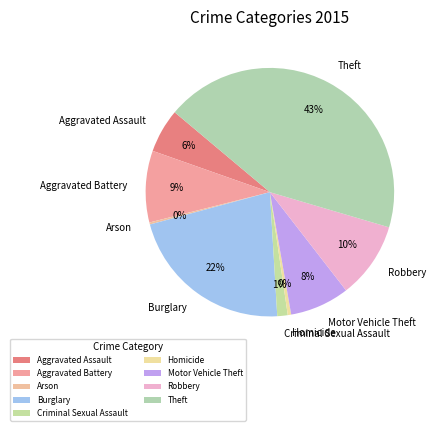

Is there any slice that represents more than half of the pie?

No